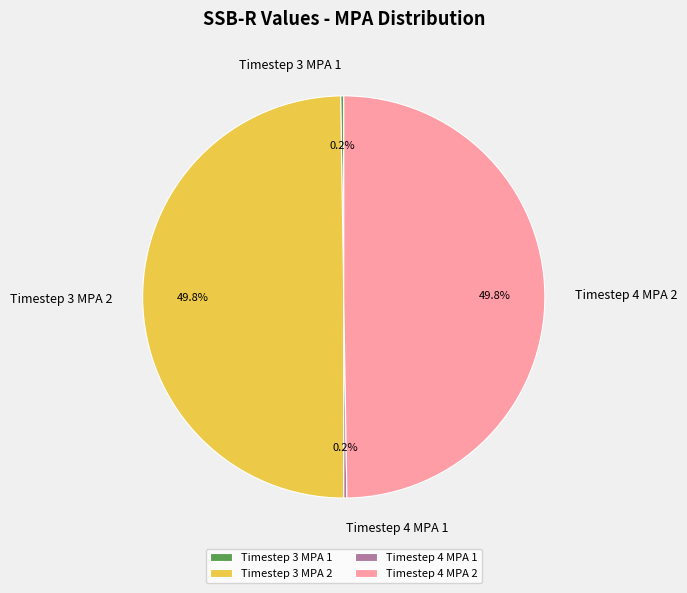

How much of the chart is everything except Timestep 4 MPA 2?

50.2%